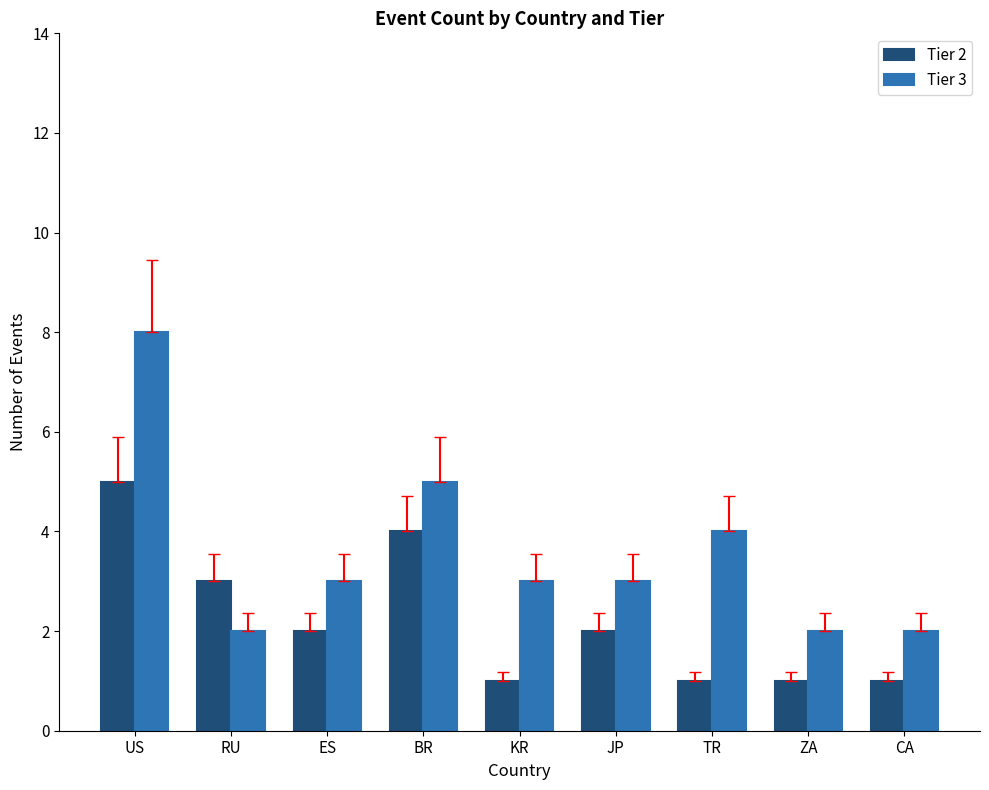

What is the difference between the Tier 3 values at ES and BR?

2